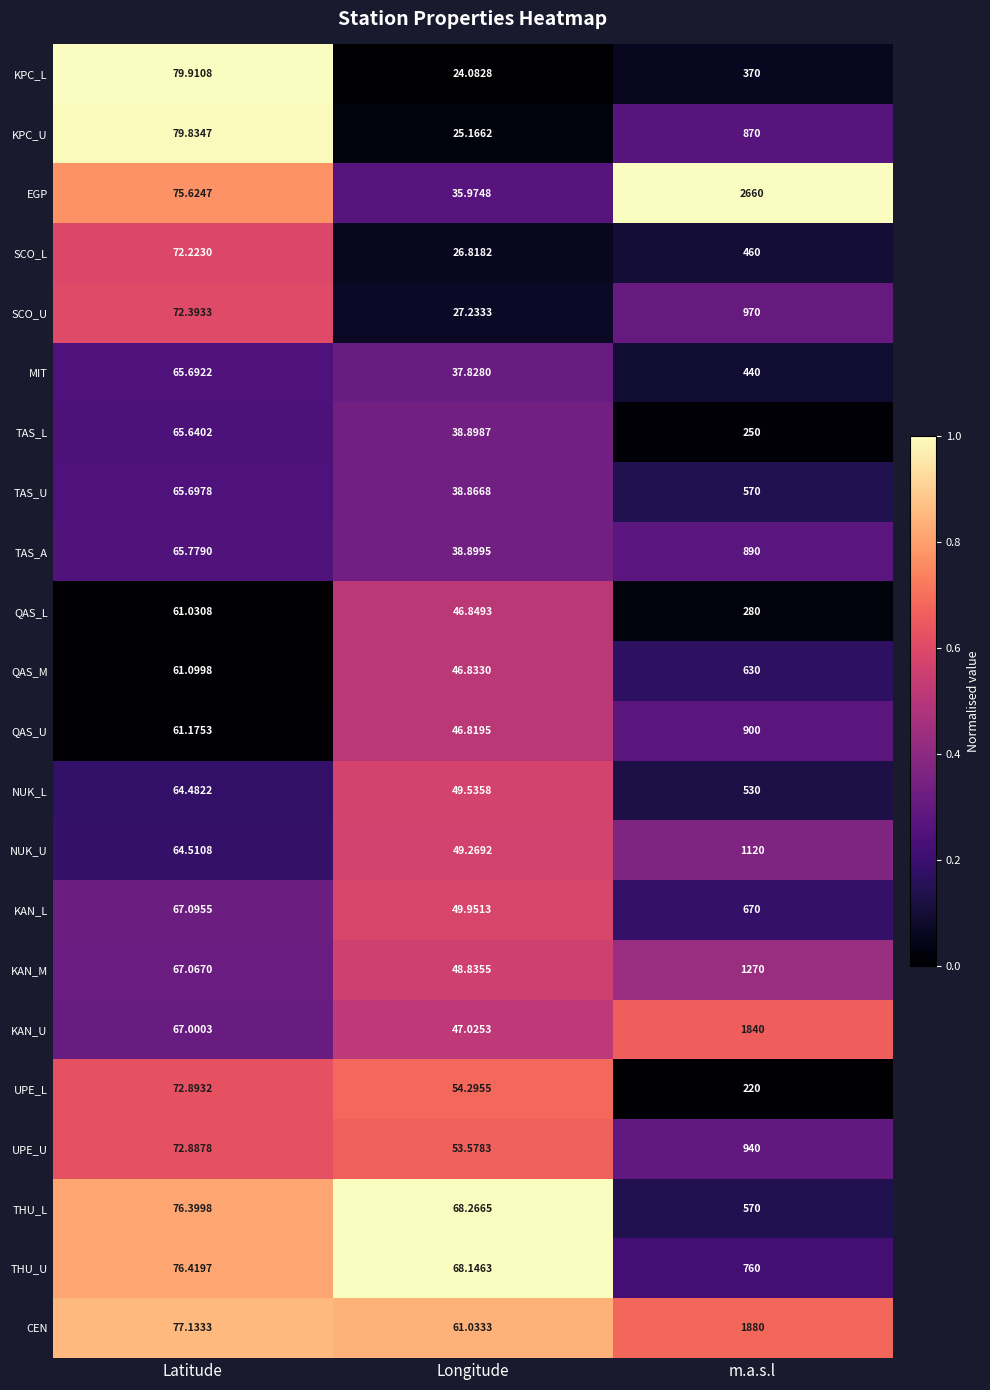

Which series has the largest range (max minus min)?

EGP